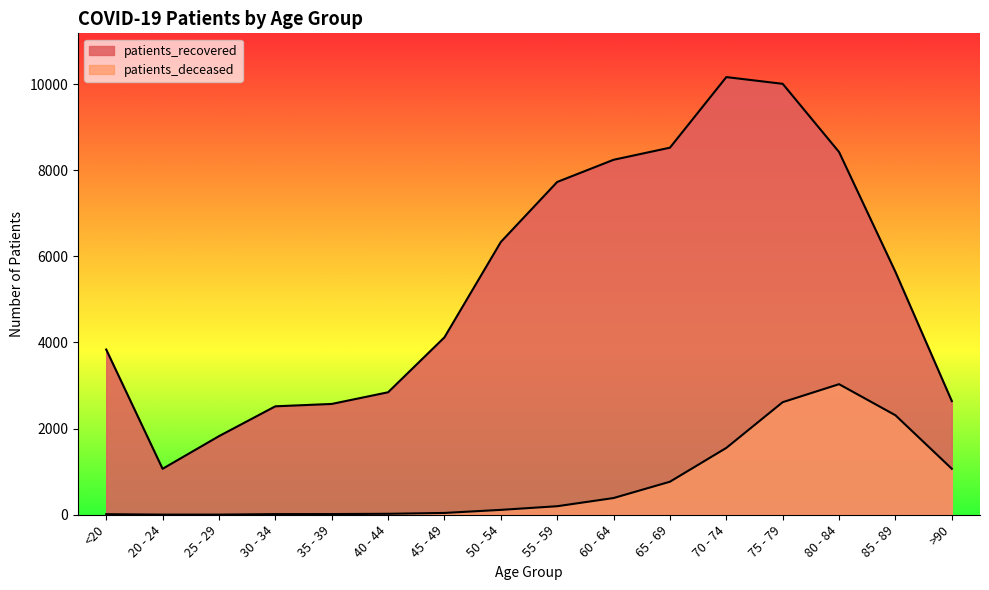

Rank the categories by patients_deceased value from highest to lowest.

80 - 84, 75 - 79, 85 - 89, 70 - 74, >90, 65 - 69, 60 - 64, 55 - 59, 50 - 54, 45 - 49, 40 - 44, 35 - 39, 30 - 34, <20, 20 - 24, 25 - 29